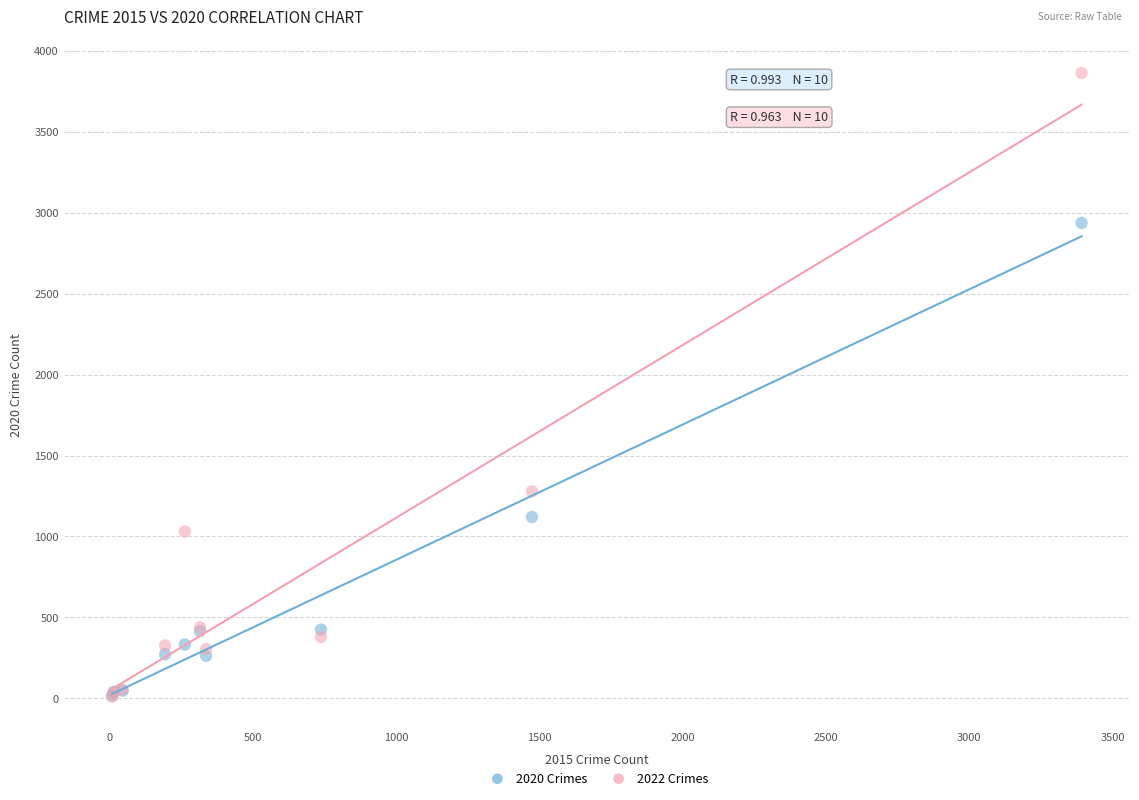

What are all the series names shown in the legend?

2020 Crimes, 2022 Crimes